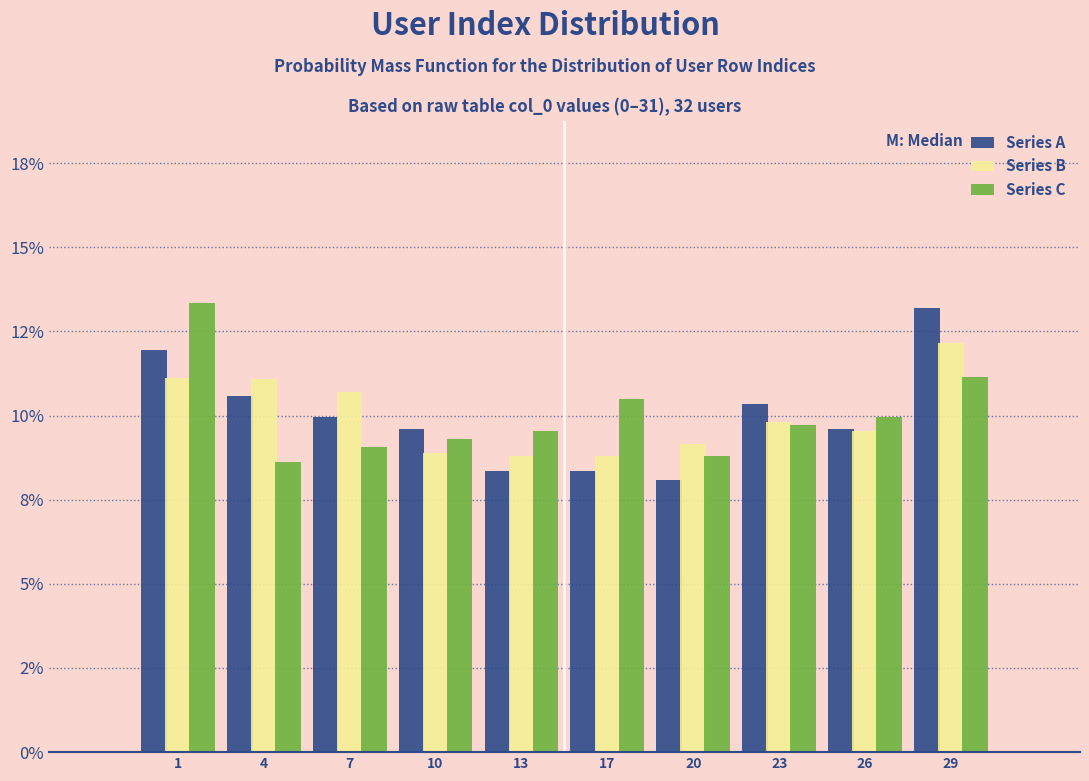

Are the bars horizontal?

No